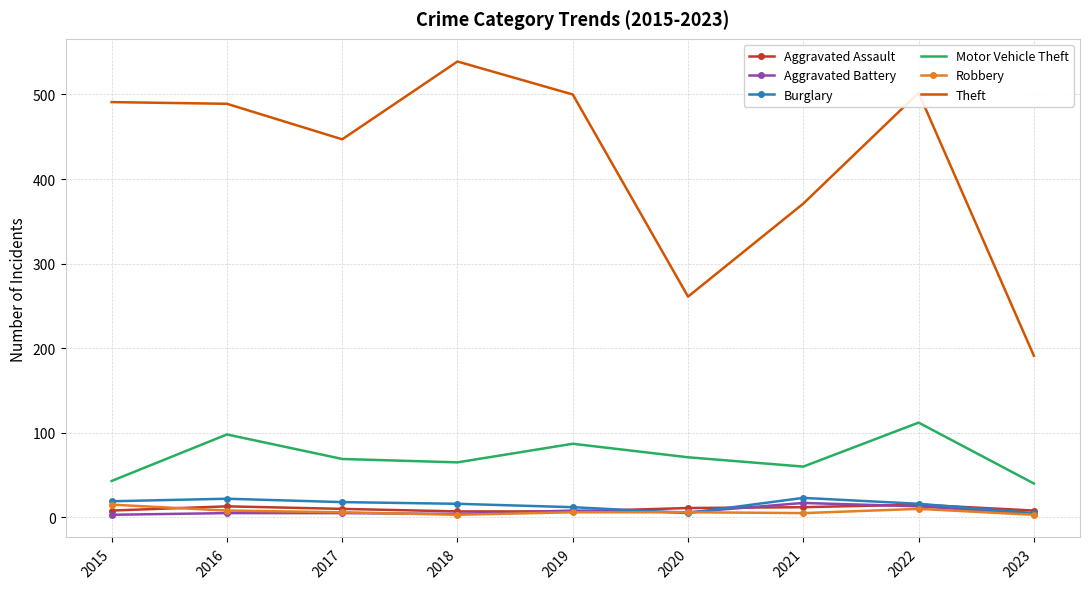

The Motor Vehicle Theft series shows 90 at 2017. True or false?

False